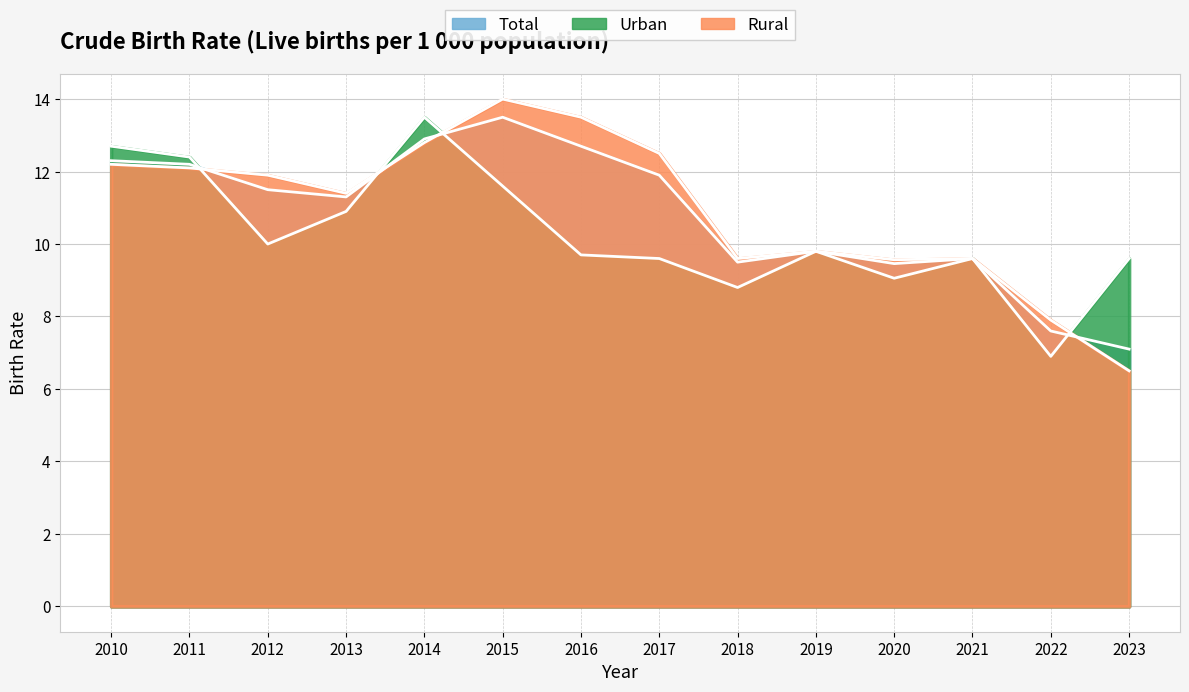

The value of Total at 2011 is 12.2. True or false?

True